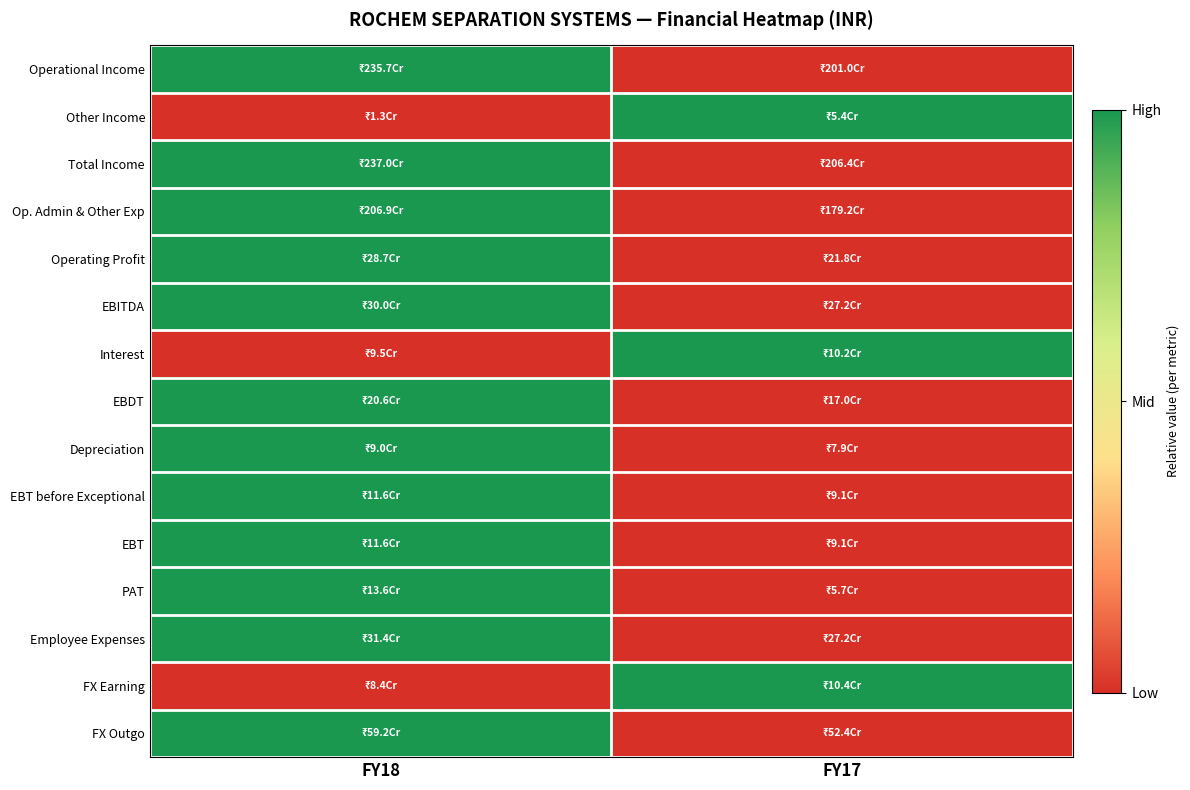

Reading right to left, extract all data points from this chart.

Operational Income: FY17=0	FY18=1
Other Income: FY17=1	FY18=0
Total Income: FY17=0	FY18=1
Op. Admin & Other Exp: FY17=0	FY18=1
Operating Profit: FY17=0	FY18=1
EBITDA: FY17=0	FY18=1
Interest: FY17=1	FY18=0
EBDT: FY17=0	FY18=1
Depreciation: FY17=0	FY18=1
EBT before Exceptional: FY17=0	FY18=1
EBT: FY17=0	FY18=1
PAT: FY17=0	FY18=1
Employee Expenses: FY17=0	FY18=1
FX Earning: FY17=1	FY18=0
FX Outgo: FY17=0	FY18=1